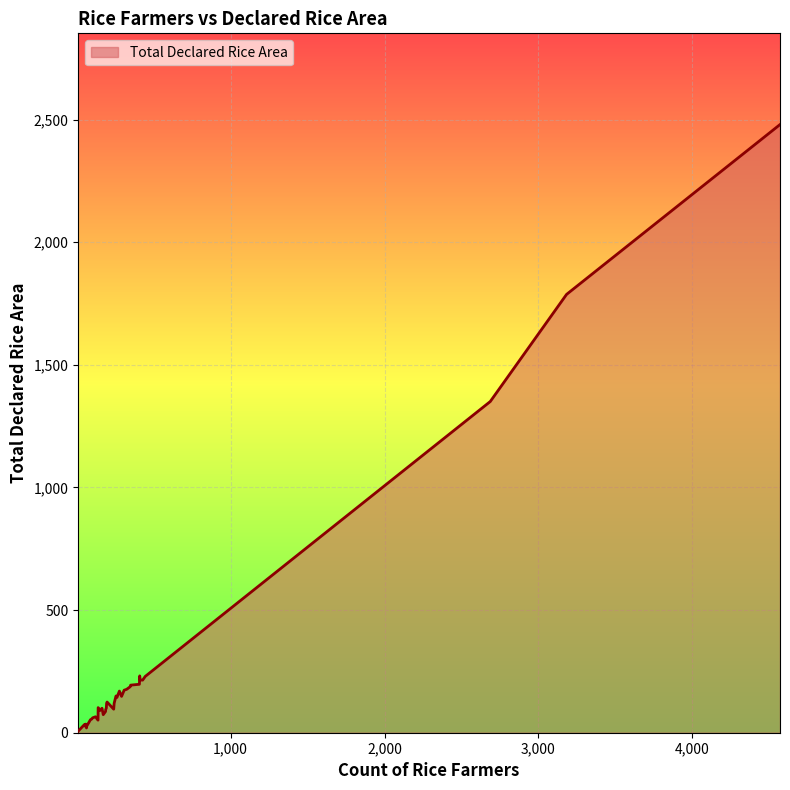

Does the chart display data point markers on the line(s)?

No